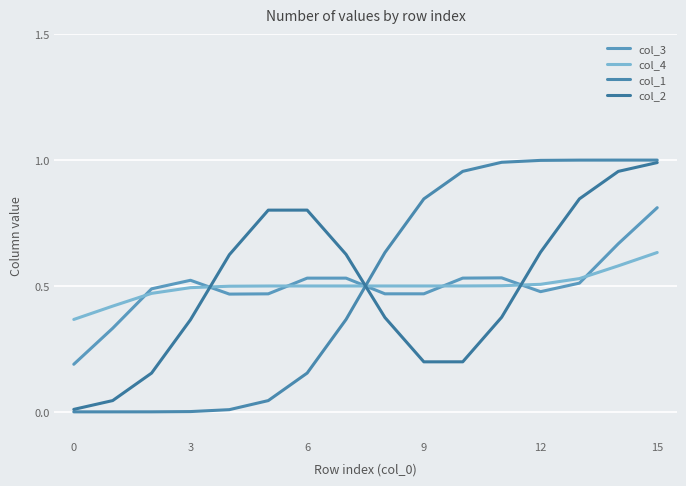

Is this an area chart (filled region under the line)?

No